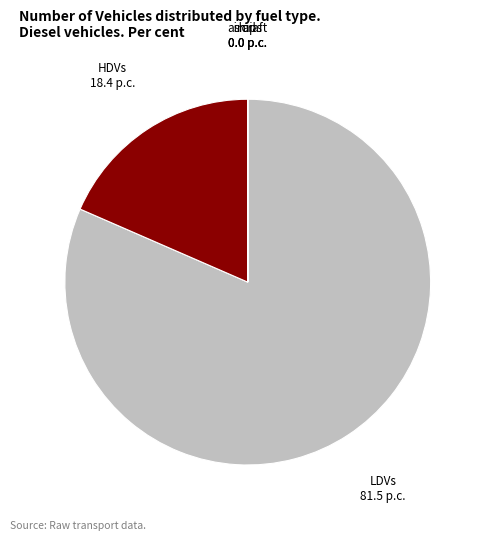

The LDVs slice represents 82% of the pie. True or false?

True